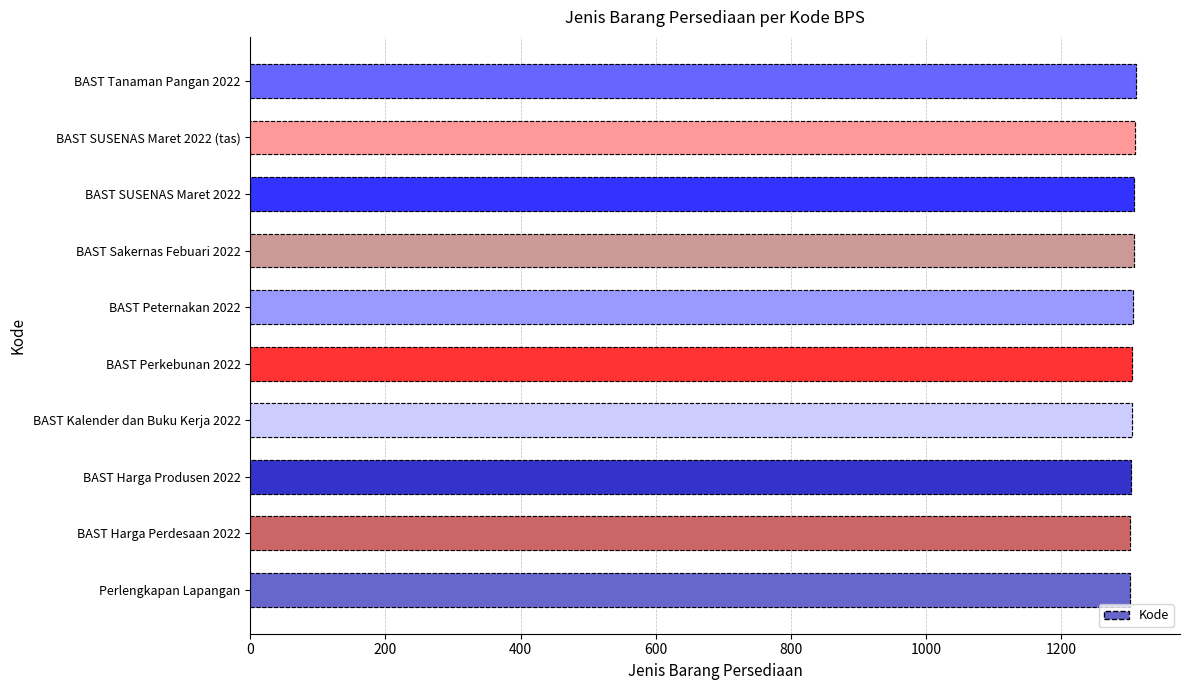

Approximately how many times larger is the value at BAST Tanaman Pangan 2022 compared to BAST SUSENAS Maret 2022 (tas)?

1.0